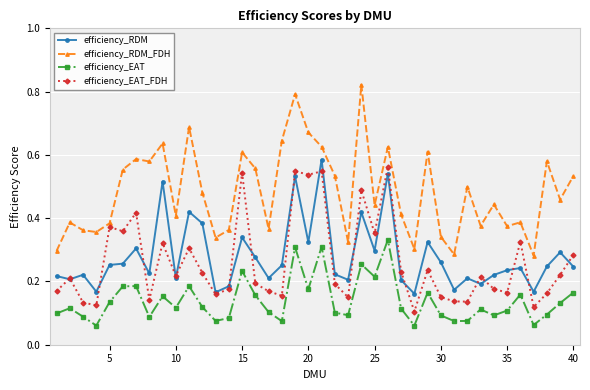

At how many categories does at least one series exceed 0?

40